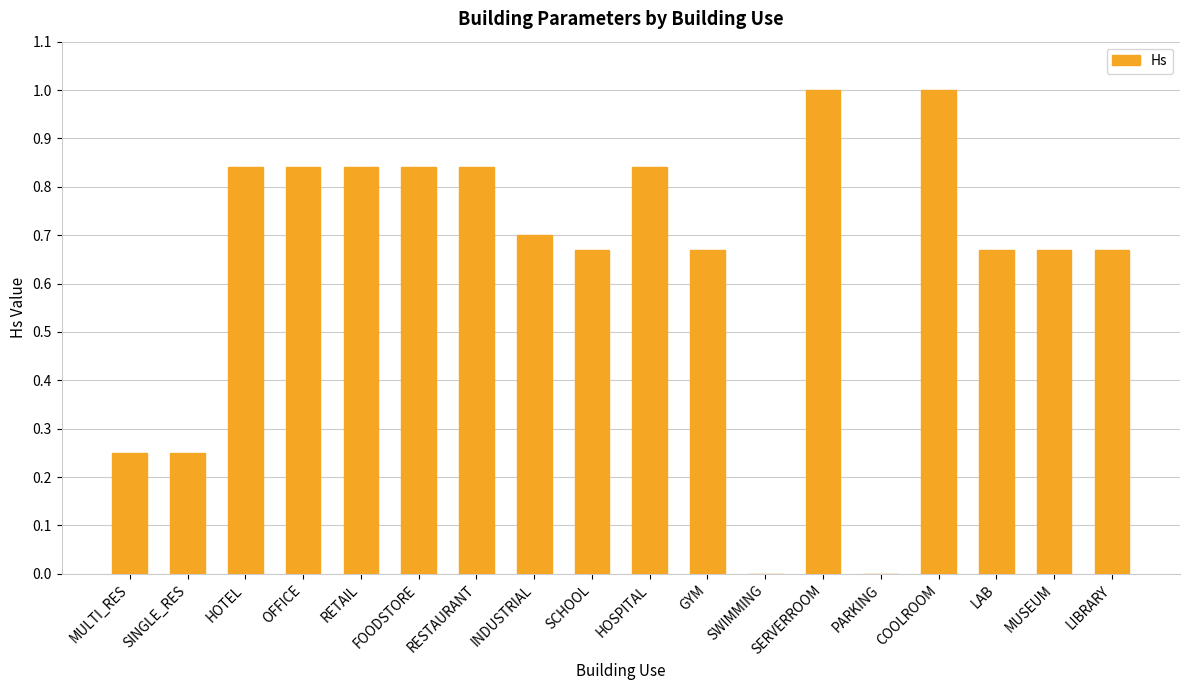

The chart shows a value of 1.5 at COOLROOM. True or false?

False